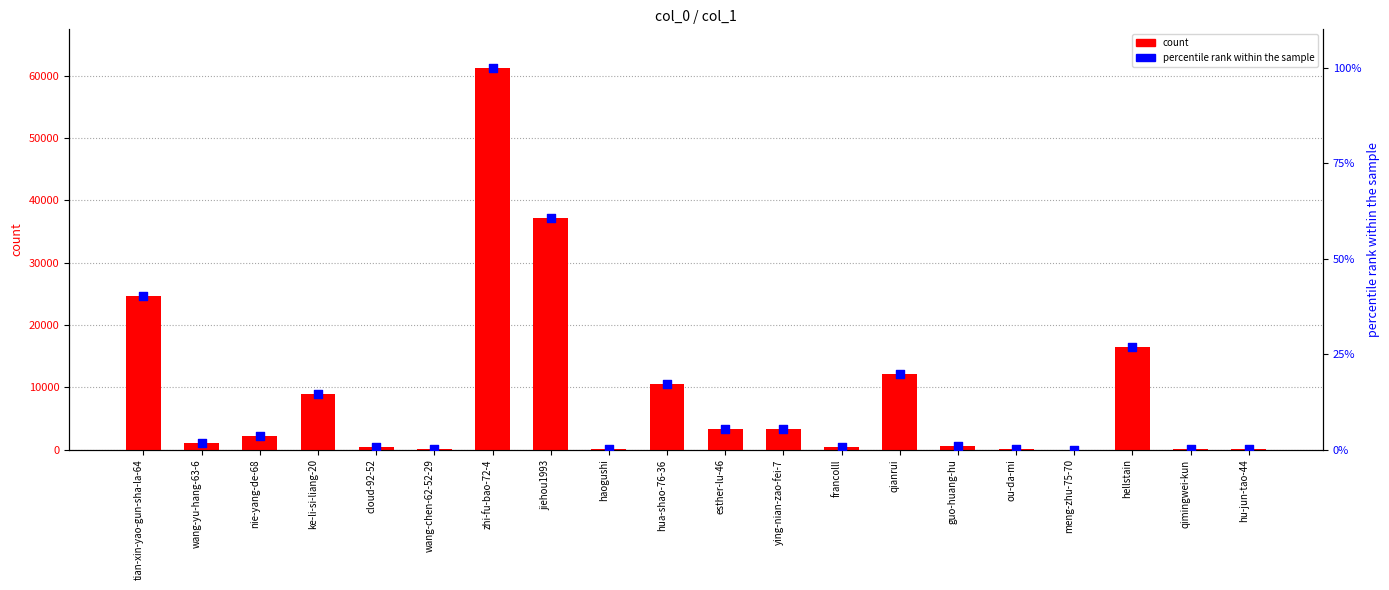

What are all the series names shown in the legend?

count, percentile rank within the sample